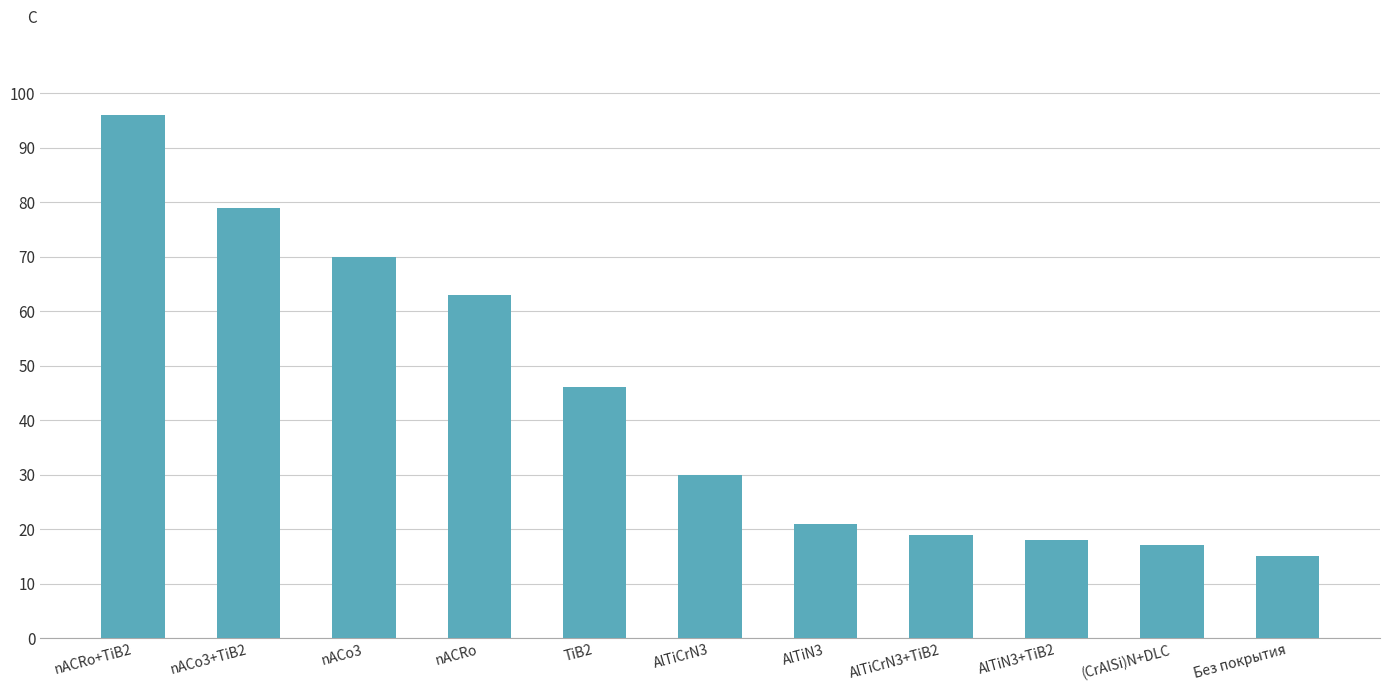

What position from the right is AlTiCrN3?

6